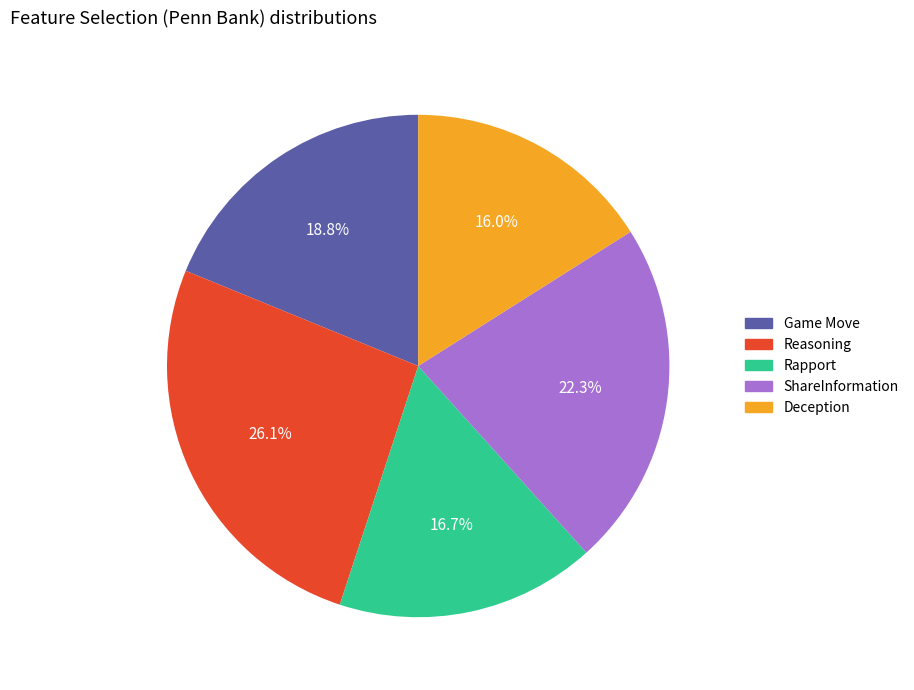

How many slices are in this pie chart?

5